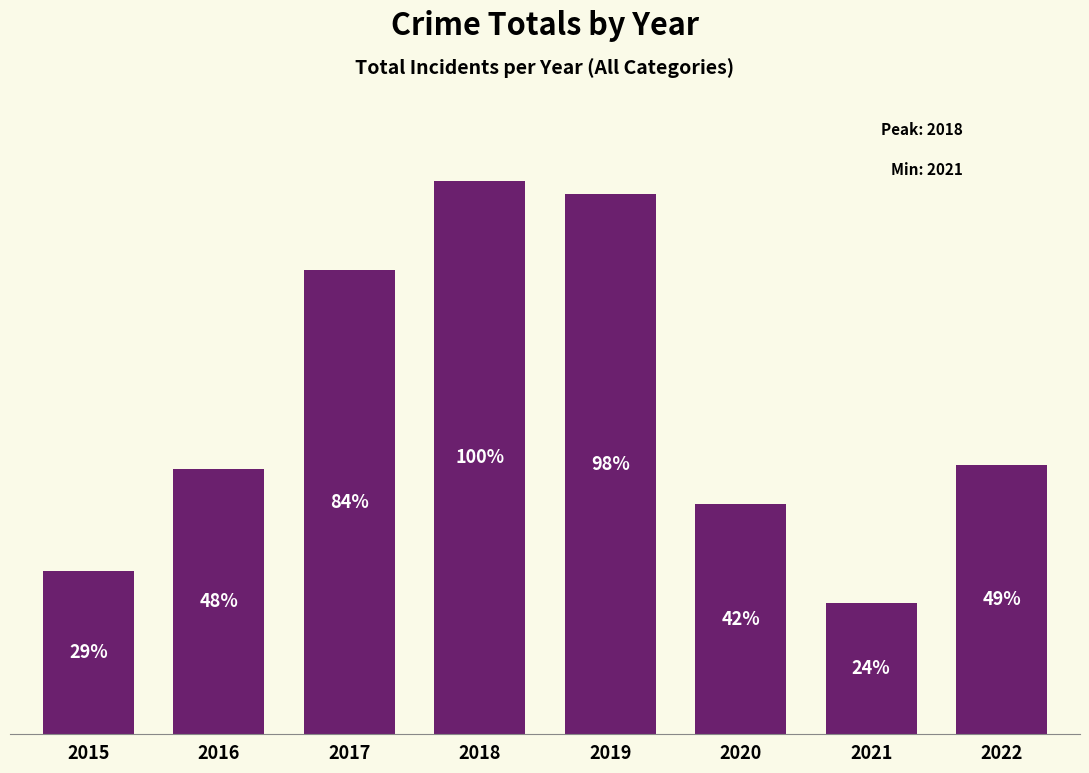

Does the chart contain any negative values?

No